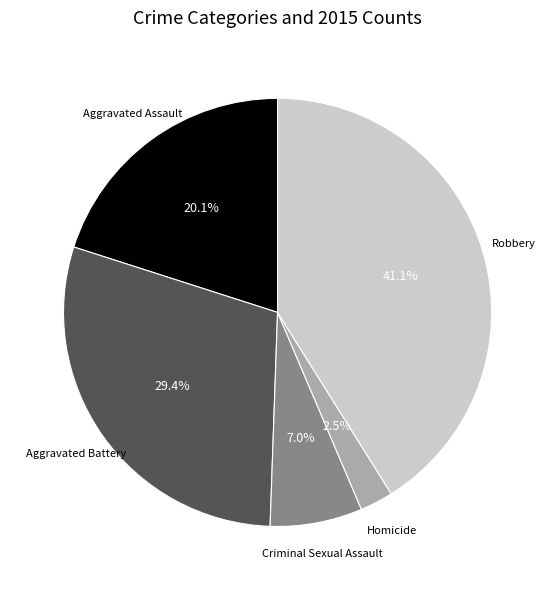

Is there a majority slice in this chart?

No